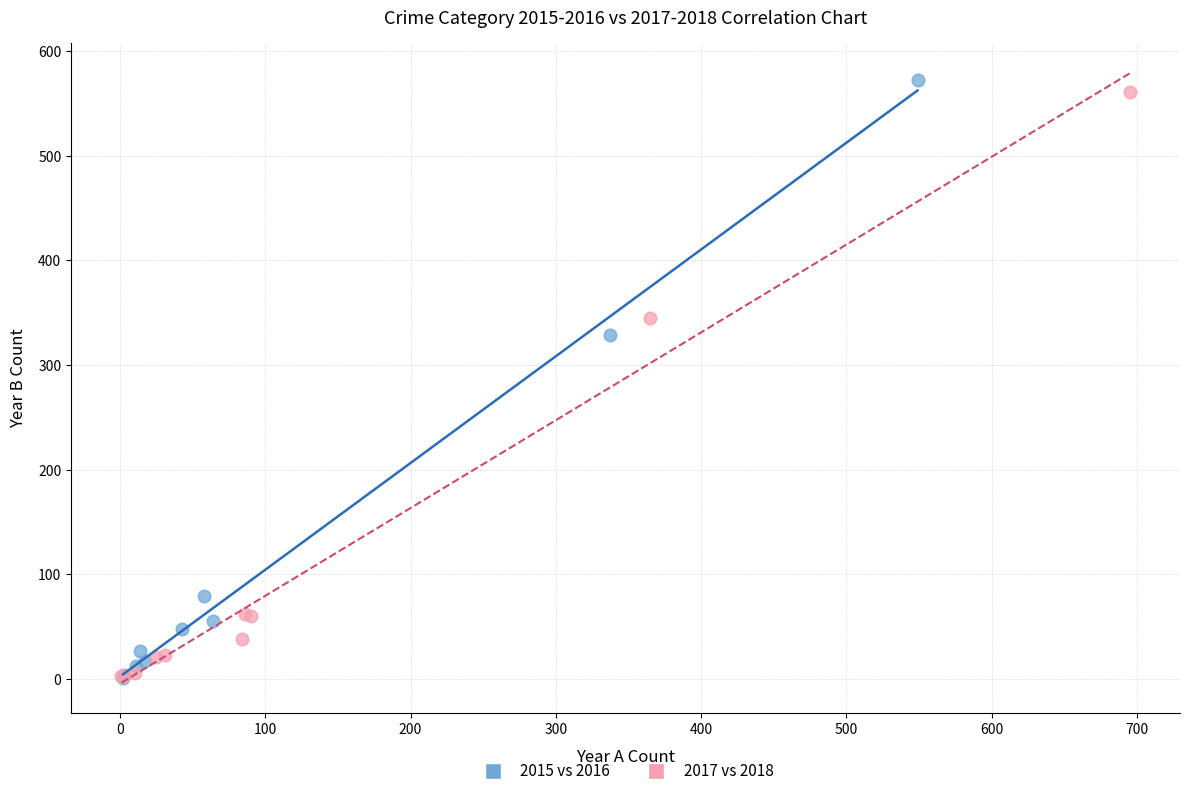

Which series has the largest Y range (max minus min)?

2015 vs 2016